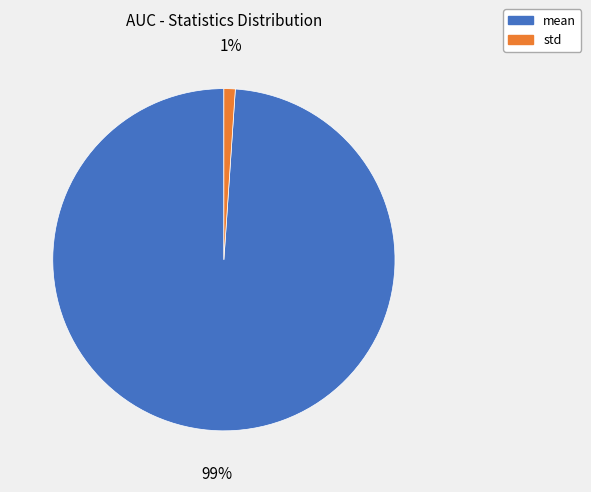

Does any single category account for the majority?

Yes